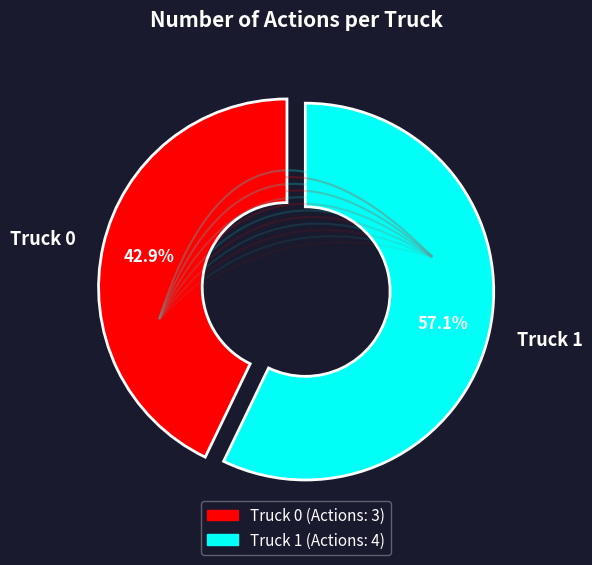

To the nearest percent, what is the difference between the Truck 0 and Truck 1 slice percentages?

14%